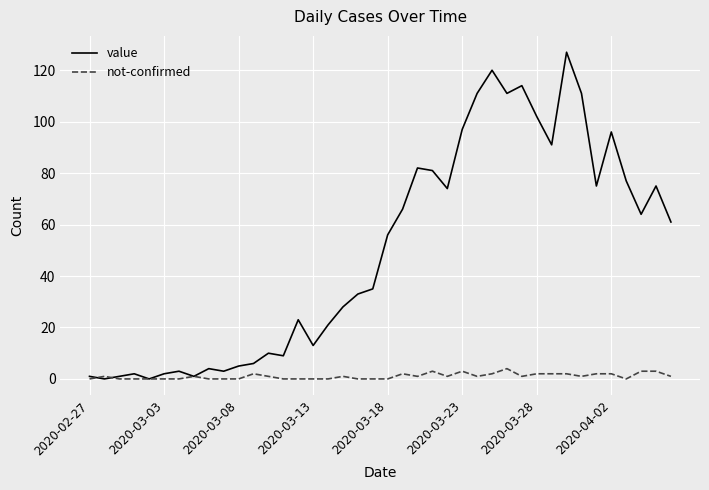

Which series has the largest total across all categories?

value